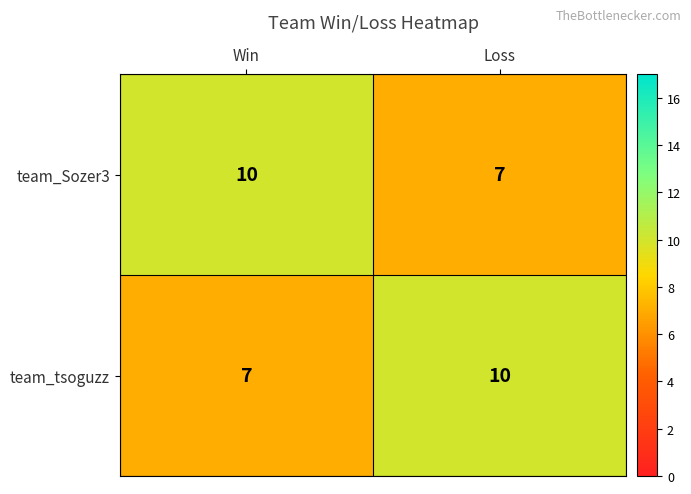

Rank the categories by team_tsoguzz value from lowest to highest.

Win, Loss